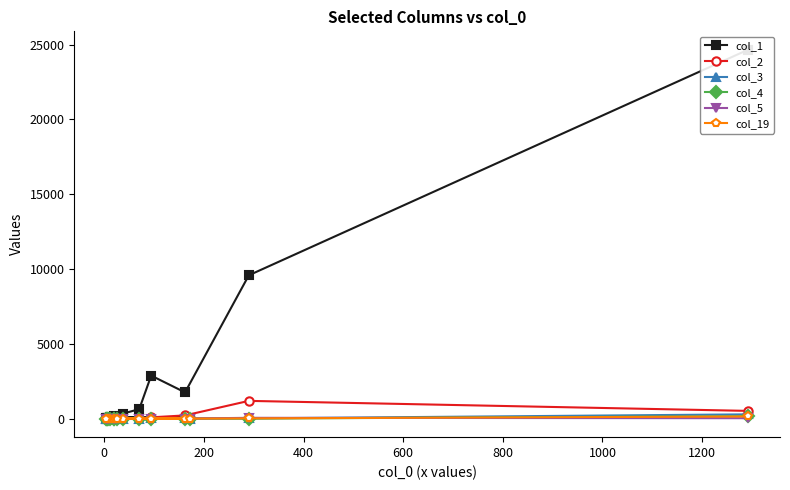

At how many categories does at least one series exceed 8793?

2